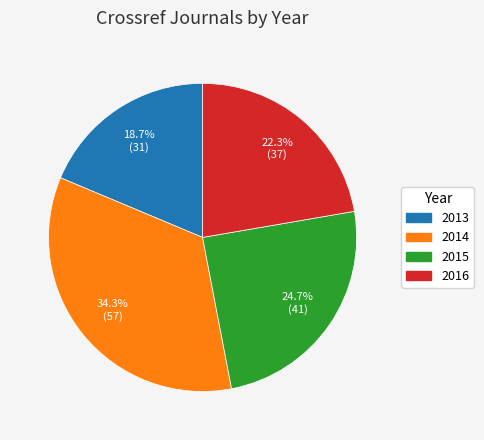

What percentage is the 2016 slice, to the nearest percent?

22%